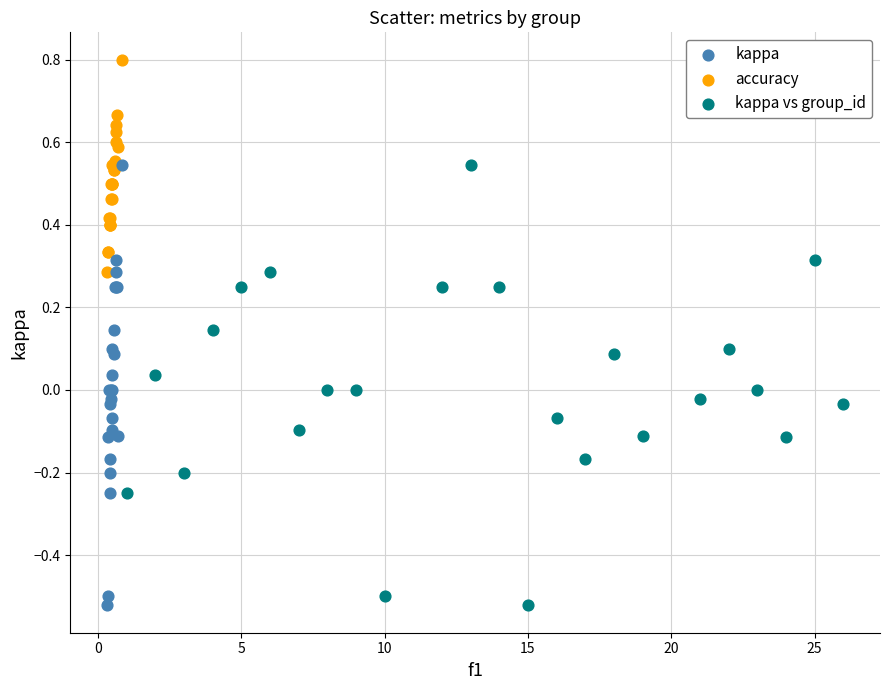

Which series reaches the maximum Y coordinate?

accuracy